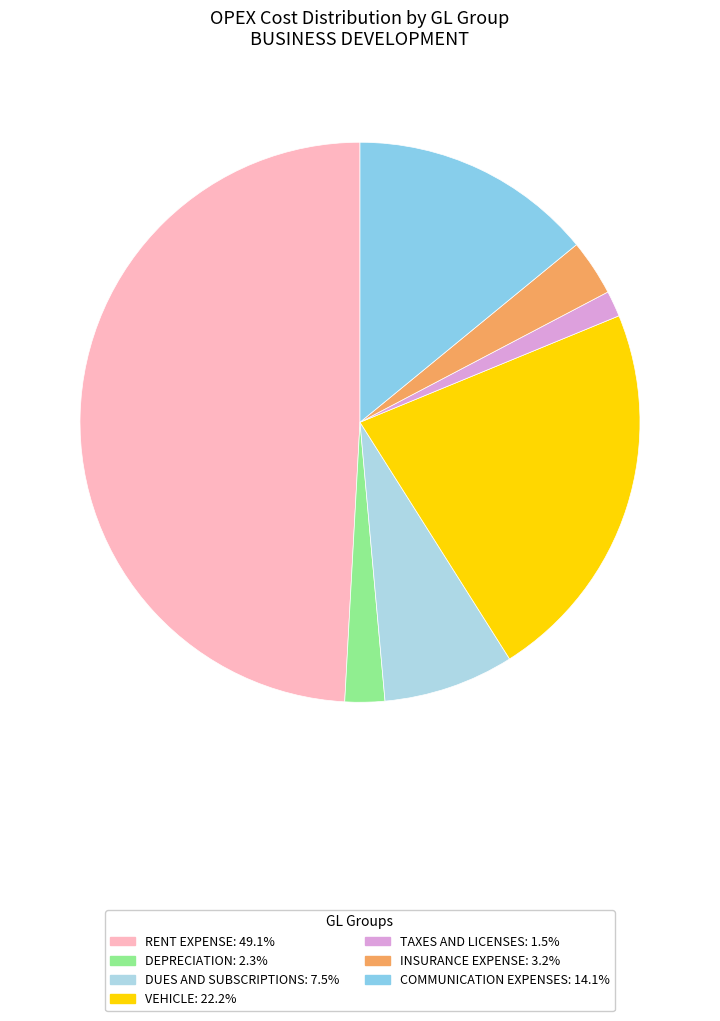

Which category has the biggest portion of the pie?

RENT EXPENSE